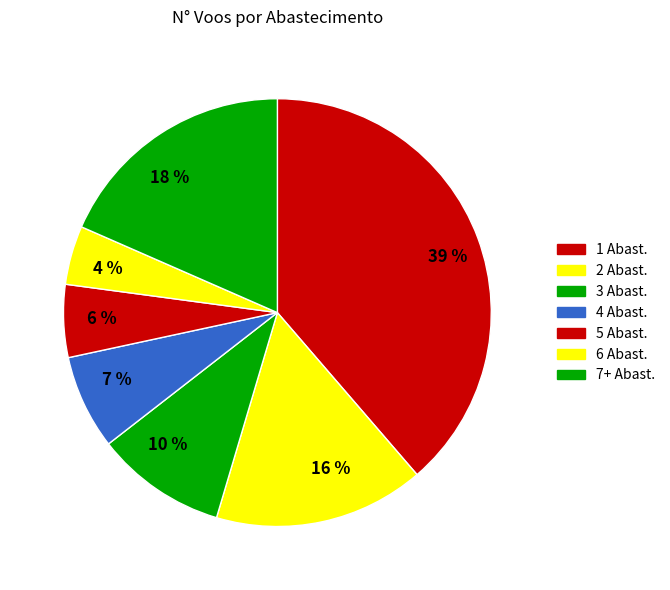

Which has a higher value, 39 % or 4 %?

39 %